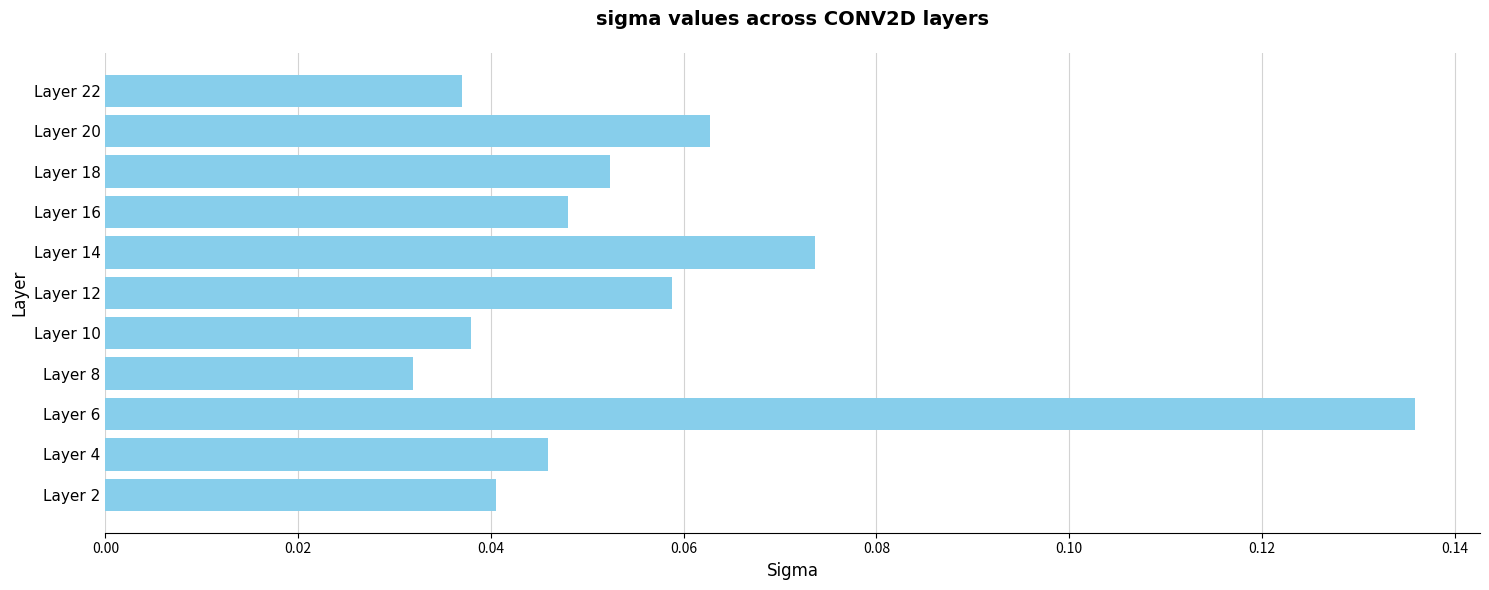

How many values are between 0 and 1?

11